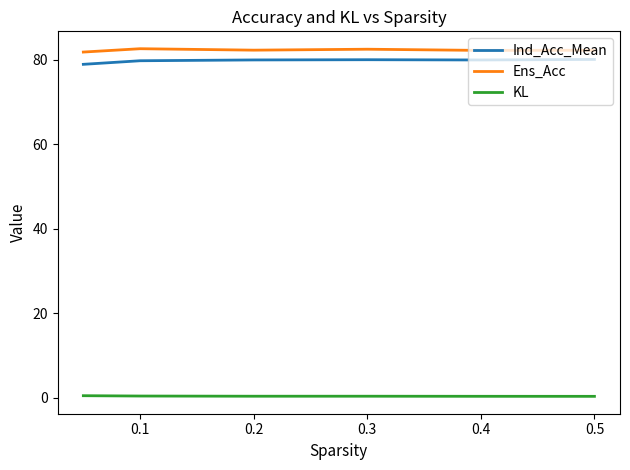

True or false: Ind_Acc_Mean and KL cross at least once.

False